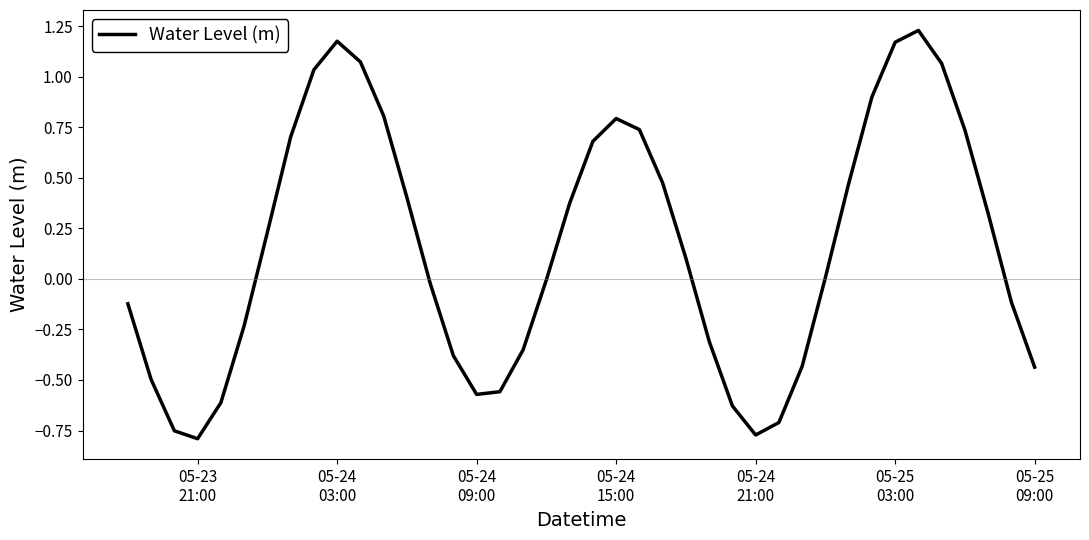

What is the difference between the maximum and minimum values?

2.0